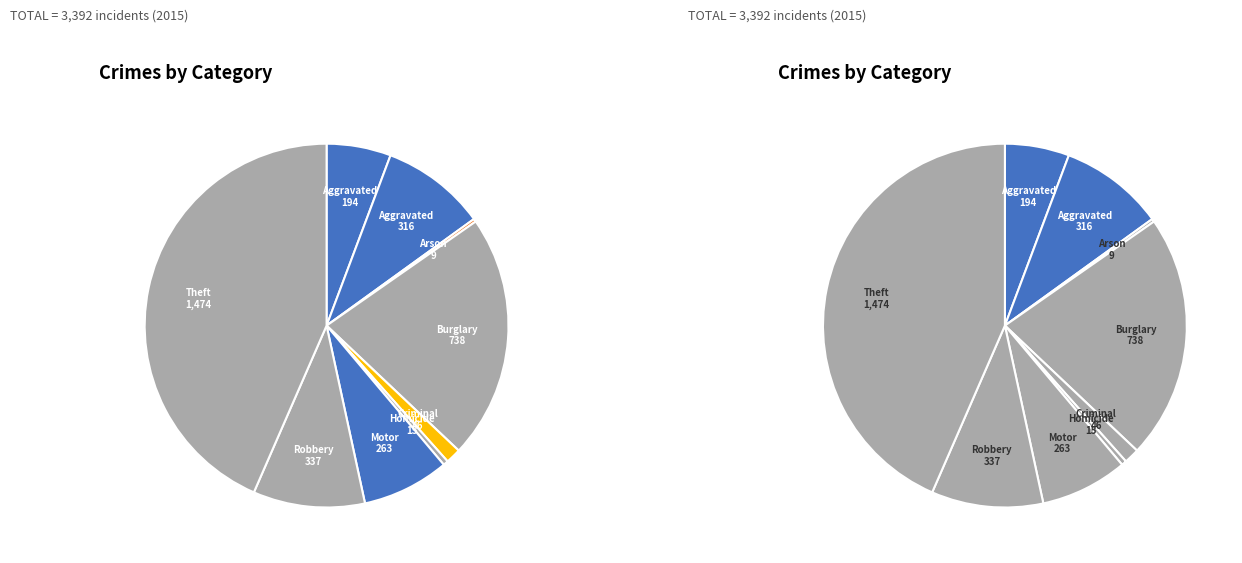

True or false: Criminal Sexual Assault accounts for 1% of the total.

True